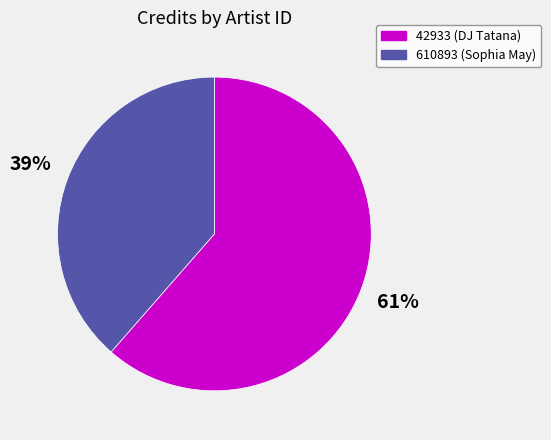

Which category accounts for the majority?

42933 (DJ Tatana)